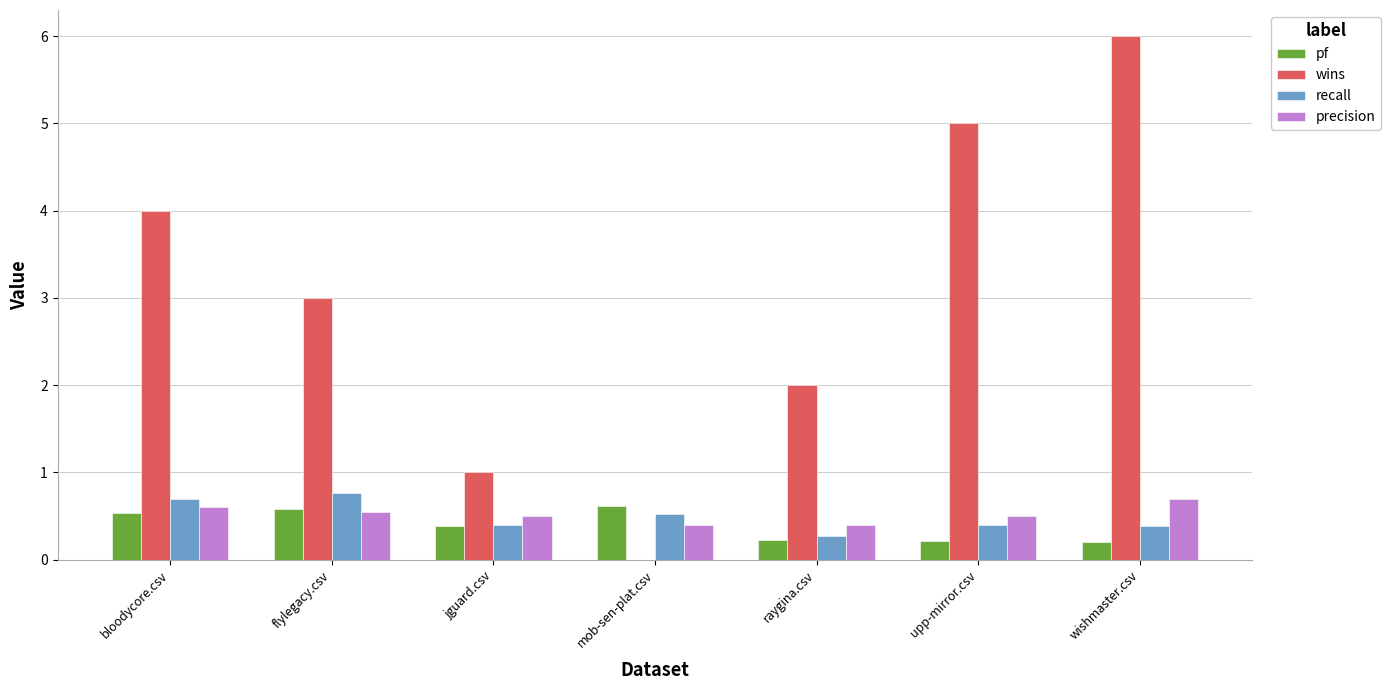

What is the sum of the recall values at wishmaster.csv and jguard.csv?

0.8